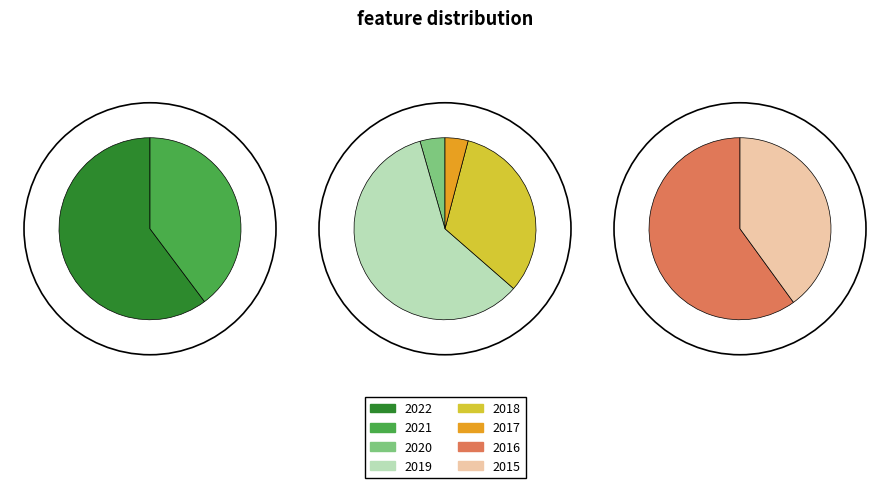

Rank the categories by value from lowest to highest.

2017, 2020, 2021, 2015, 2022, 2016, 2018, 2019